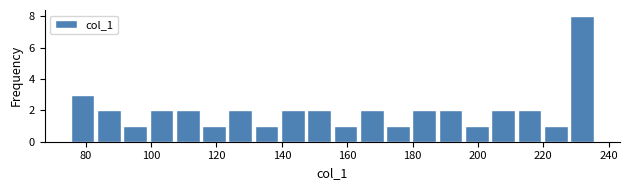

Which range on the x-axis has the tallest bar?

228 to 236